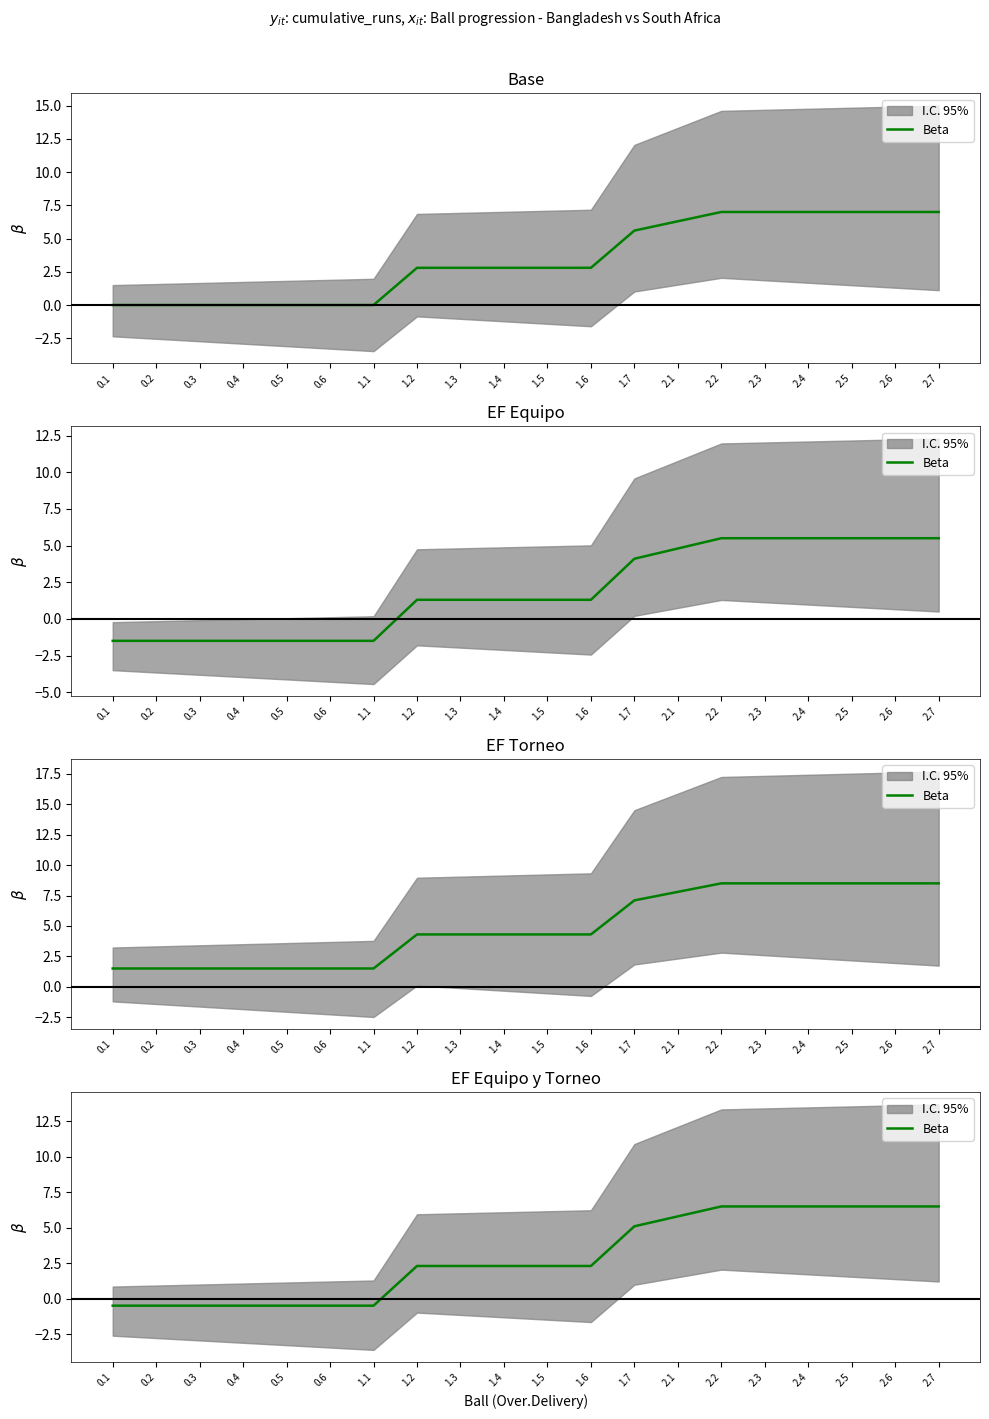

Reading right to left, extract all data points from this chart.

6.5	6.5	6.5	6.5	6.5	6.5	5.8	5.1	2.3	2.3	2.3	2.3	2.3	-0.5	-0.5	-0.5	-0.5	-0.5	-0.5	-0.5